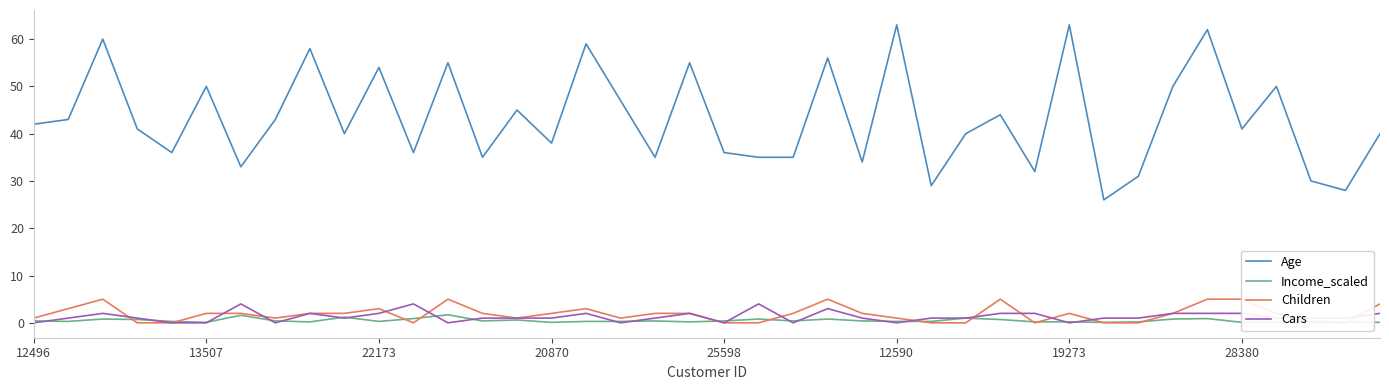

True or false: Income_scaled and Age cross at least once.

False